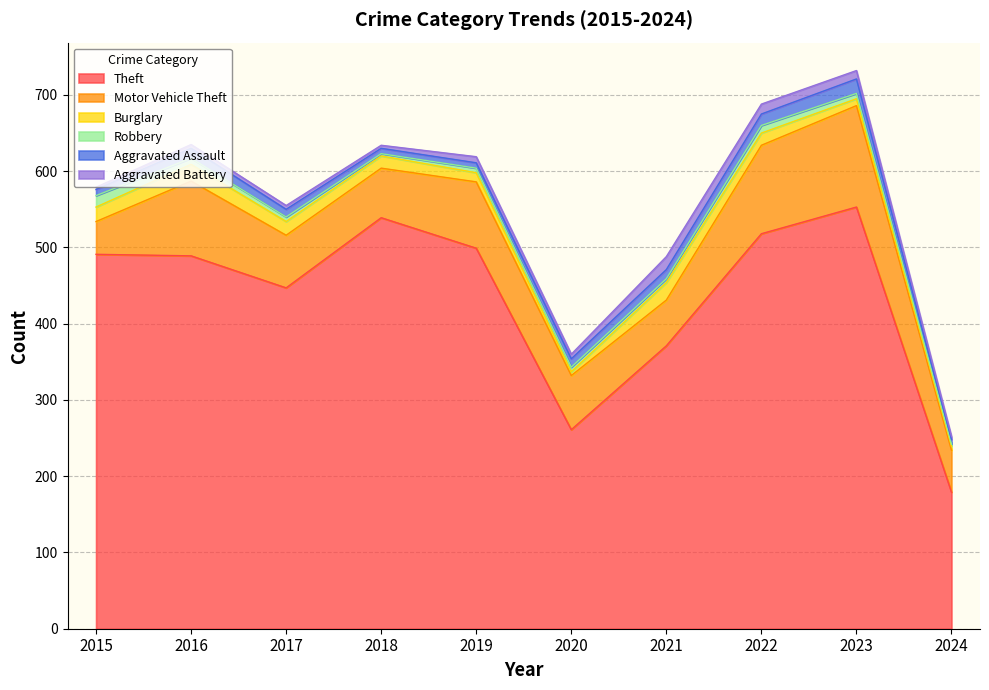

What is the greatest value displayed?

553